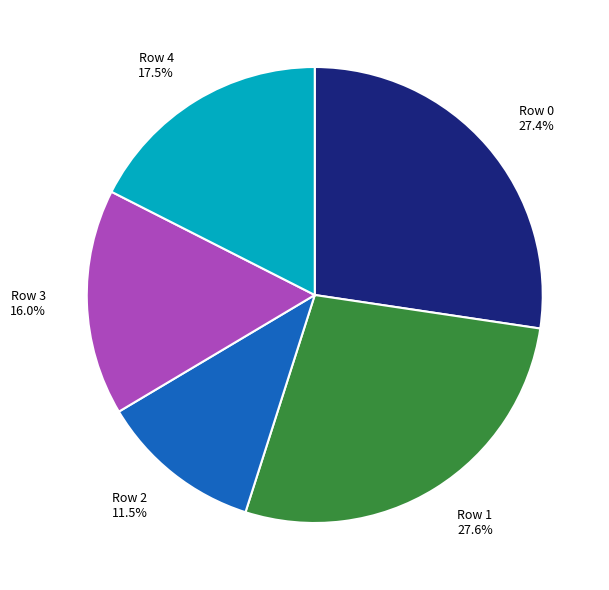

What percentage is the Row 3 slice, to the nearest percent?

16%